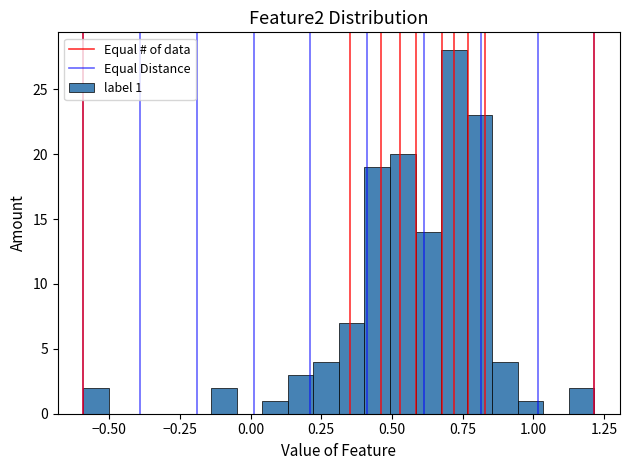

Around what value on the x-axis is the tallest bar? Give the approximate position of its centre, as read against the axis.

0.70